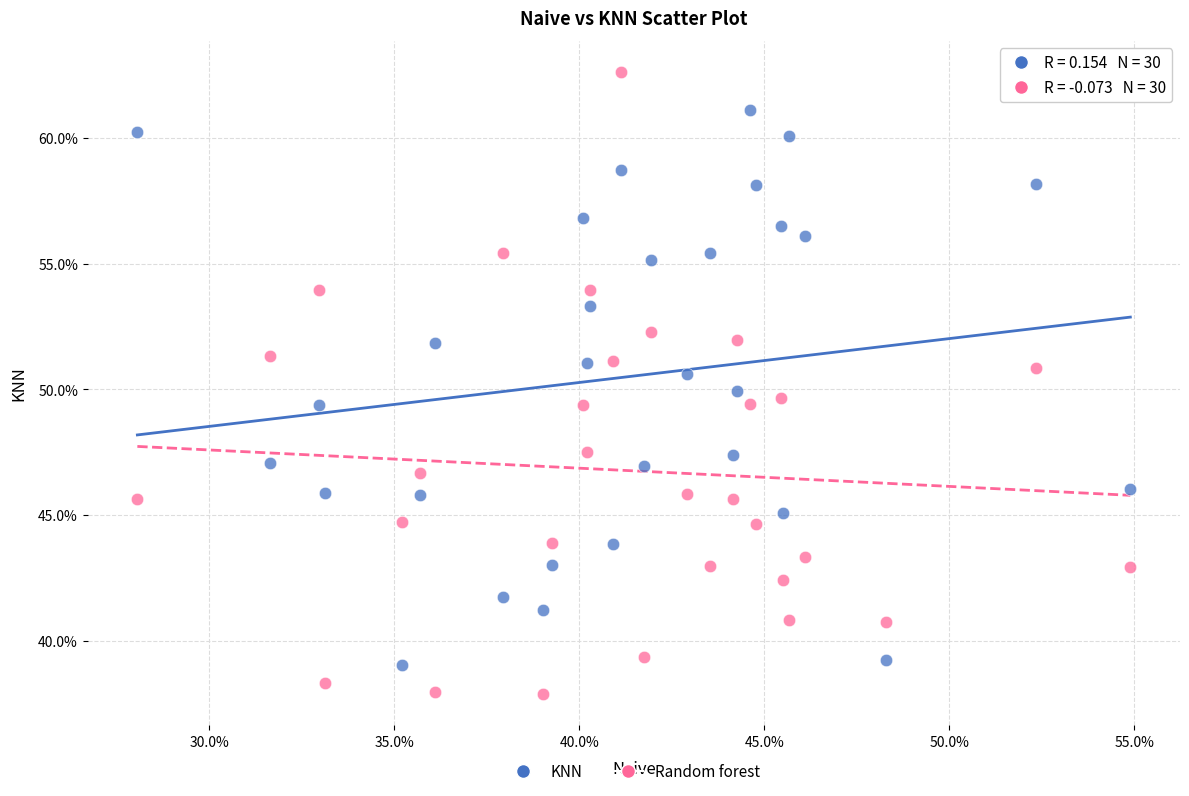

Which series reaches the maximum Y coordinate?

Random forest